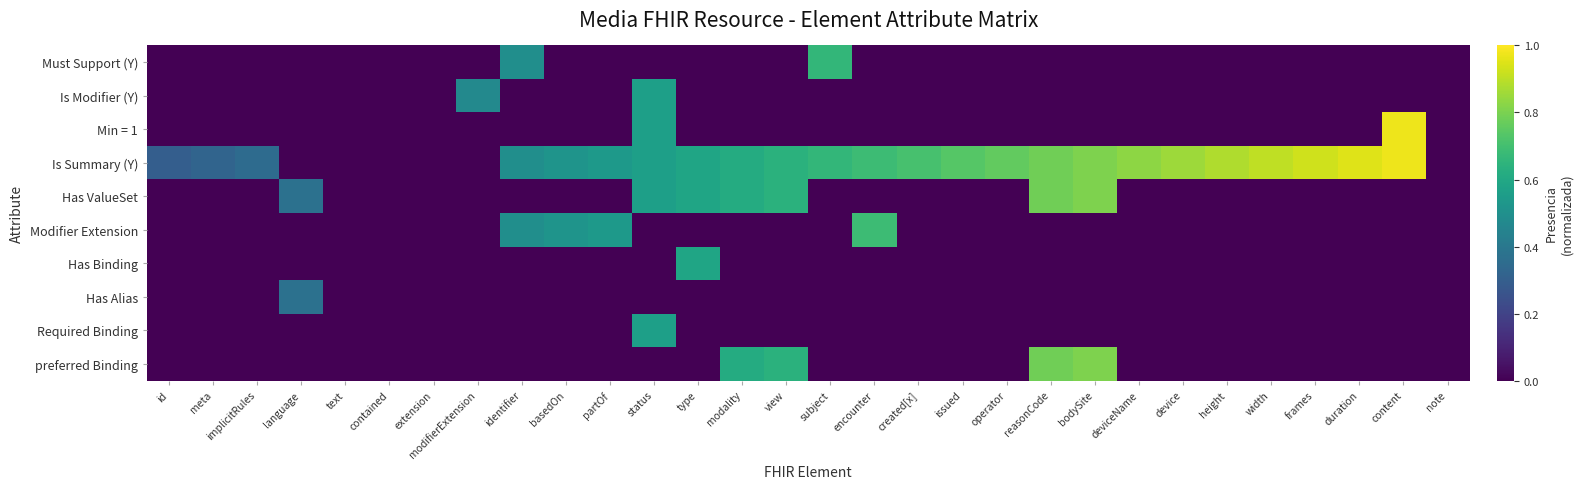

Rank the series by their maximum value, from highest to lowest.

Min = 1, Is Summary (Y), Has ValueSet, preferred Binding, Modifier Extension, Must Support (Y), Has Binding, Is Modifier (Y), Required Binding, Has Alias